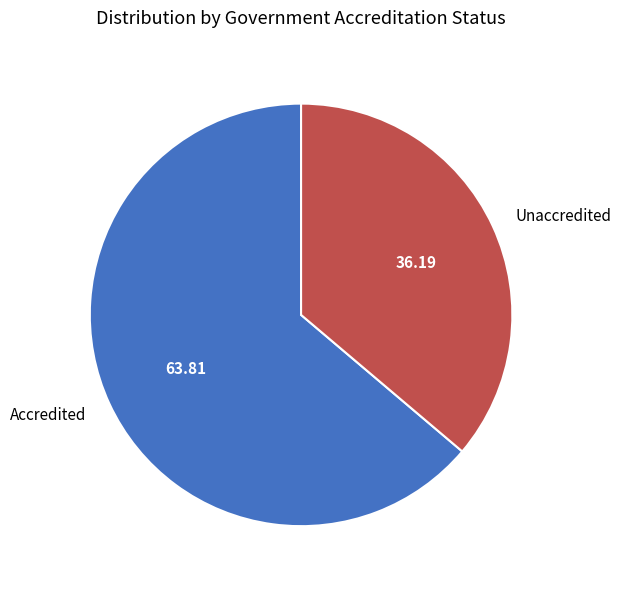

Between Unaccredited and Accredited, which is larger?

Accredited